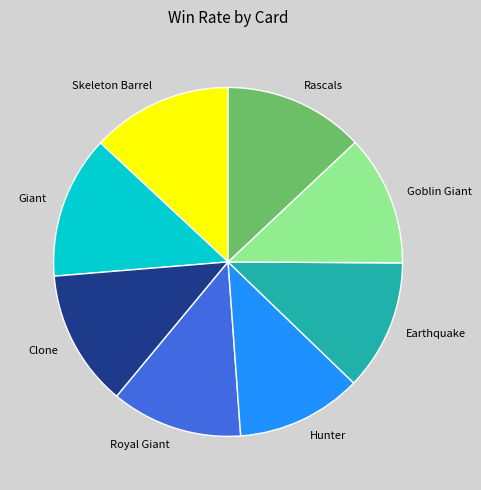

True or false: Hunter accounts for 12% of the total.

True